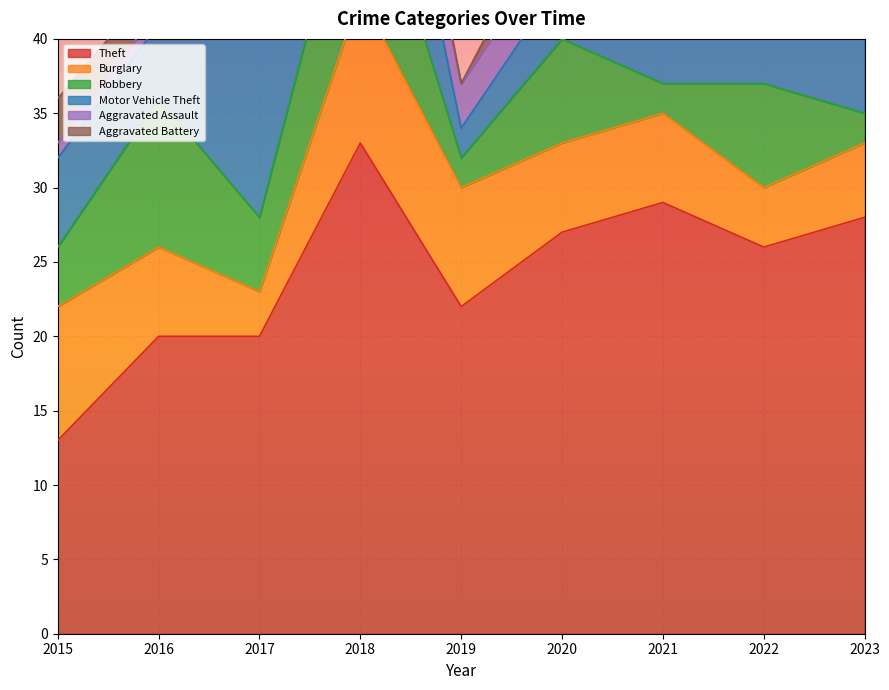

What are all the series names shown in the legend?

Theft, Burglary, Robbery, Motor Vehicle Theft, Aggravated Assault, Aggravated Battery